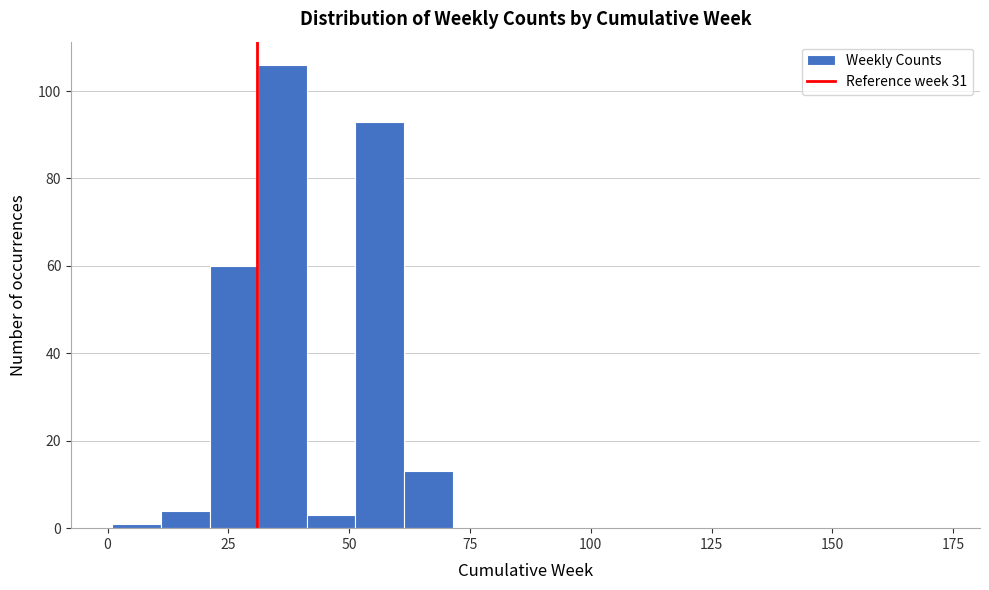

Read against the x-axis, roughly where is the centre of the tallest bar?

35